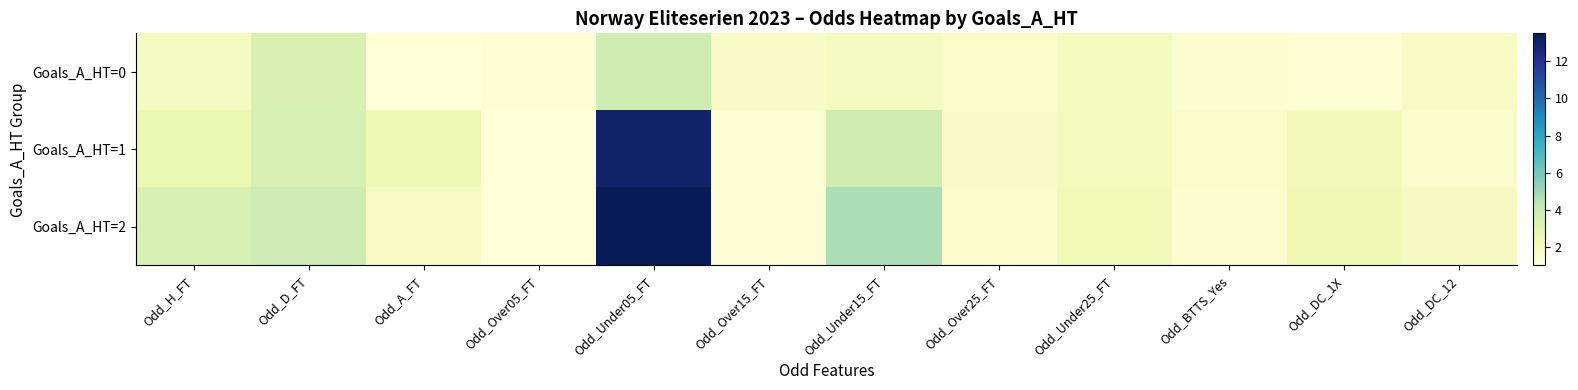

Reading right to left, what are all the values shown in this chart?

Goals_A_HT=0: Odd_DC_12=1.8	Odd_DC_1X=1.3	Odd_BTTS_Yes=1.3	Odd_Under25_FT=2.1	Odd_Over25_FT=1.7	Odd_Under15_FT=2.0	Odd_Over15_FT=1.7	Odd_Under05_FT=3.8	Odd_Over05_FT=1.2	Odd_A_FT=1.0	Odd_D_FT=3.4	Odd_H_FT=1.9
Goals_A_HT=1: Odd_DC_12=1.6	Odd_DC_1X=2.2	Odd_BTTS_Yes=1.6	Odd_Under25_FT=2.0	Odd_Over25_FT=1.7	Odd_Under15_FT=3.8	Odd_Over15_FT=1.2	Odd_Under05_FT=13.0	Odd_Over05_FT=1.0	Odd_A_FT=2.4	Odd_D_FT=3.5	Odd_H_FT=2.7
Goals_A_HT=2: Odd_DC_12=2.0	Odd_DC_1X=2.4	Odd_BTTS_Yes=1.5	Odd_Under25_FT=2.3	Odd_Over25_FT=1.6	Odd_Under15_FT=4.8	Odd_Over15_FT=1.2	Odd_Under05_FT=13.5	Odd_Over05_FT=1.0	Odd_A_FT=1.9	Odd_D_FT=3.9	Odd_H_FT=3.5